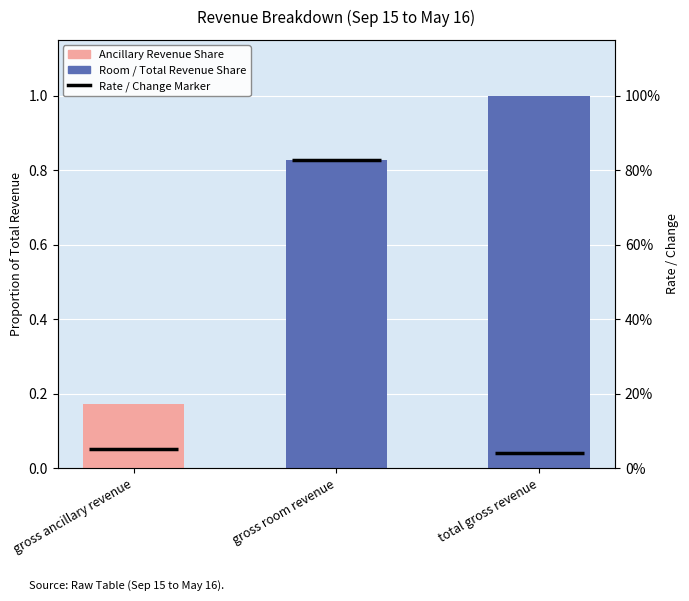

Rank the categories by value from lowest to highest.

gross ancillary revenue, gross room revenue, total gross revenue